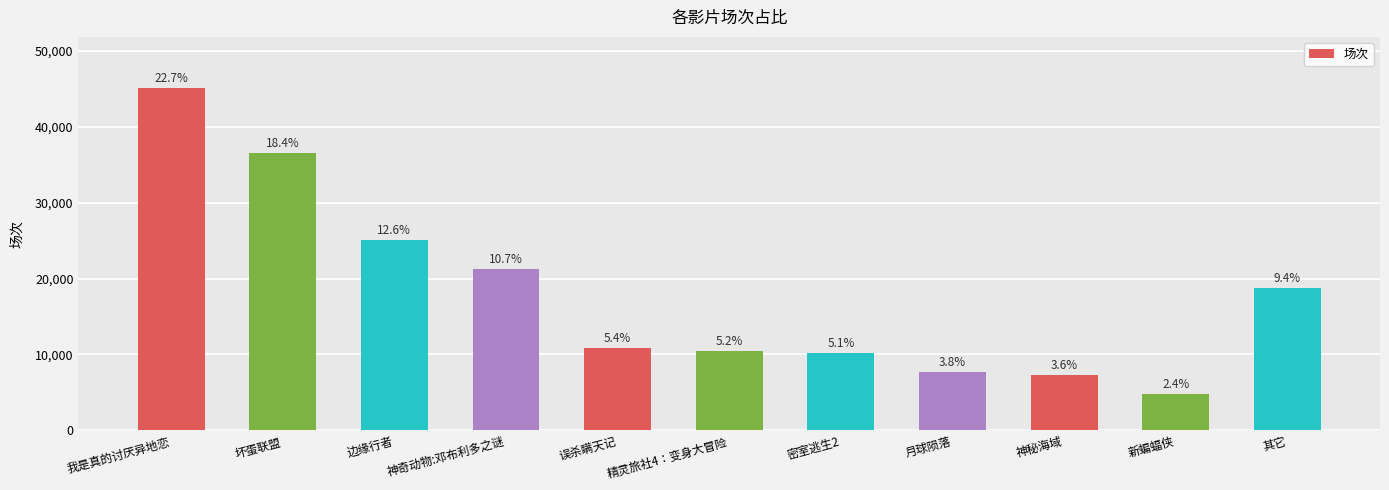

What is the label of the 11th bar from the right?

我是真的讨厌异地恋